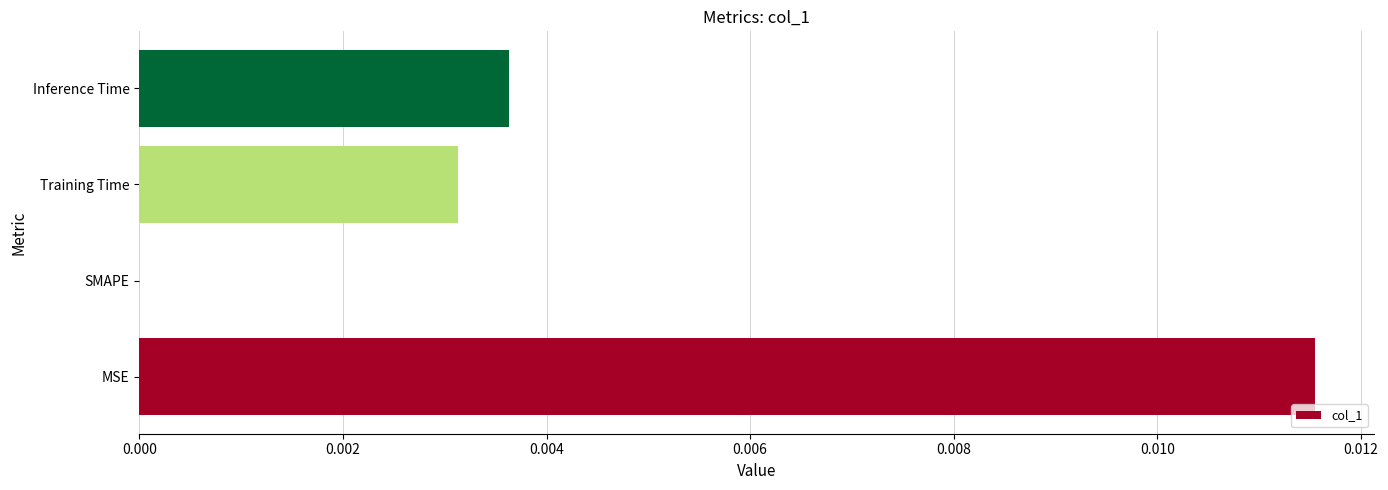

At which category does the chart reach its peak across all series?

MSE